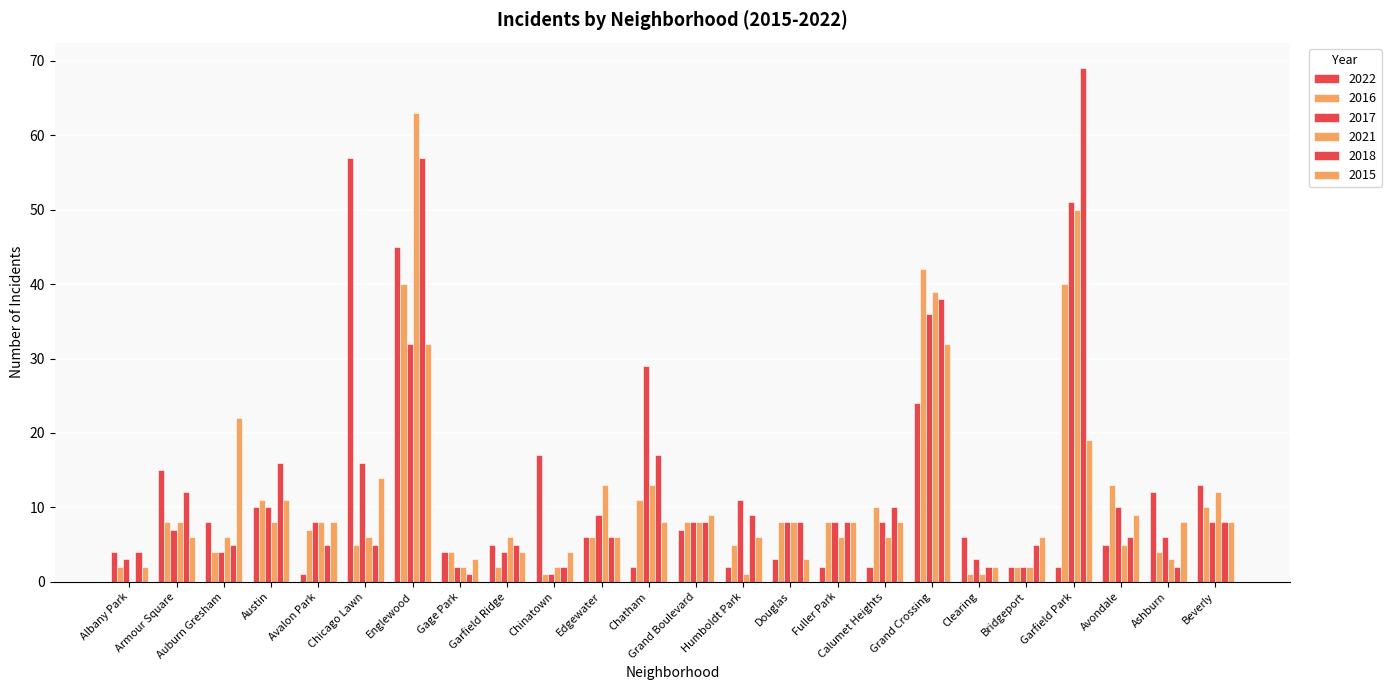

Are the bars grouped side by side (vs. stacked)?

Yes